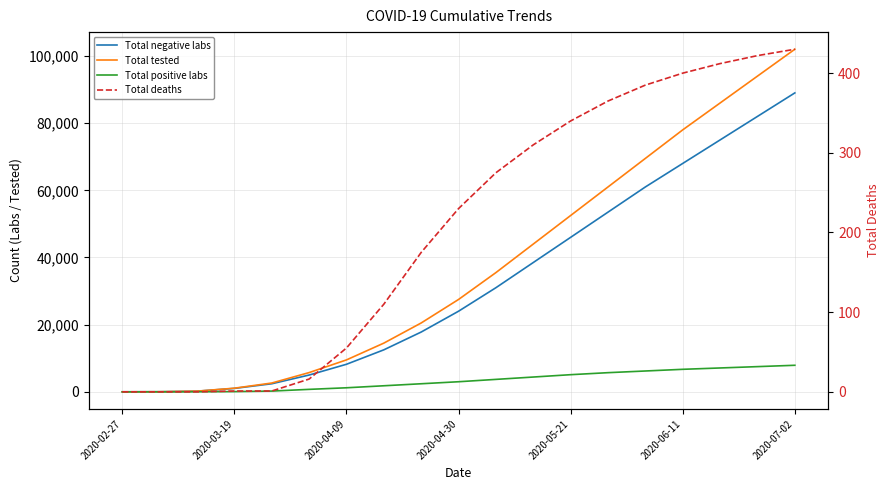

What is the average value of the Total positive labs series?

3354